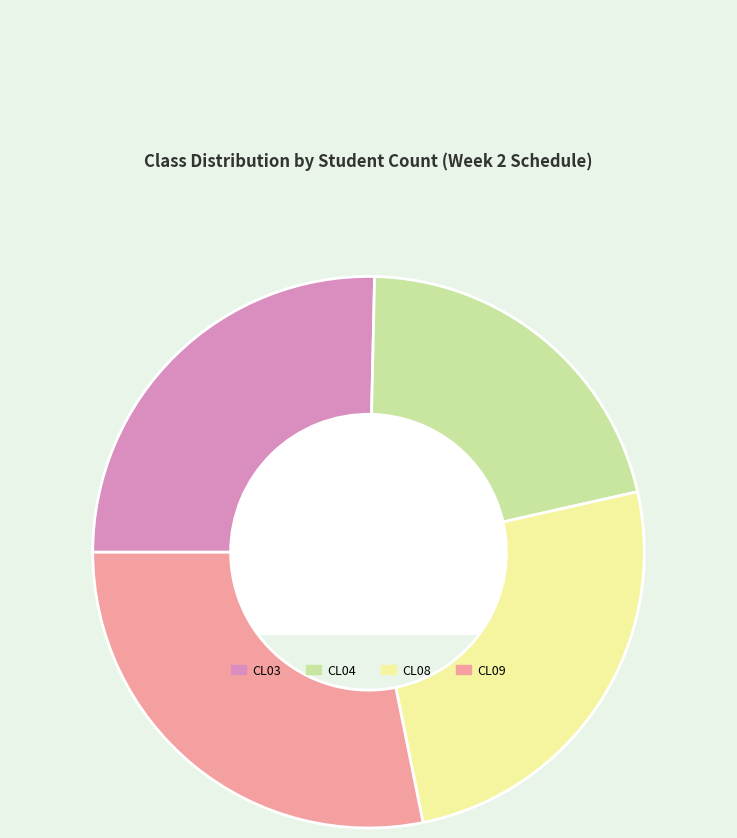

Does CL04 represent more than half of the total?

No